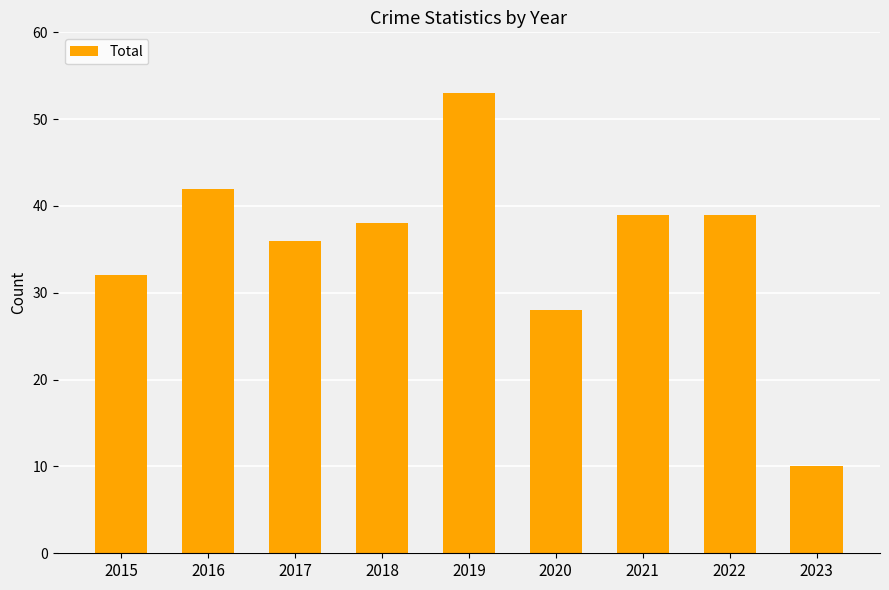

How many bars are there in total?

9